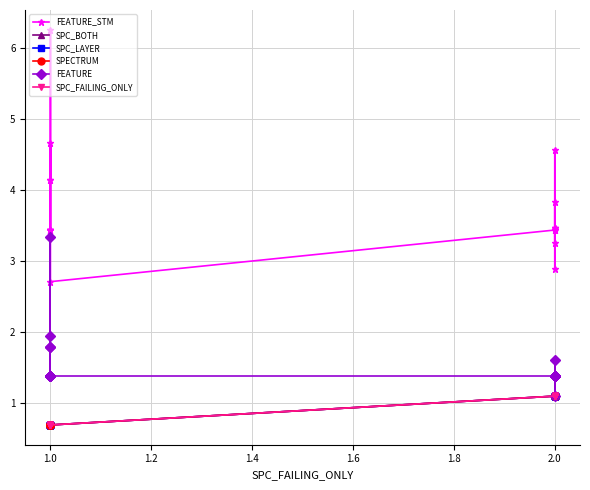

What is the label of the 20th point from the left?

2.0